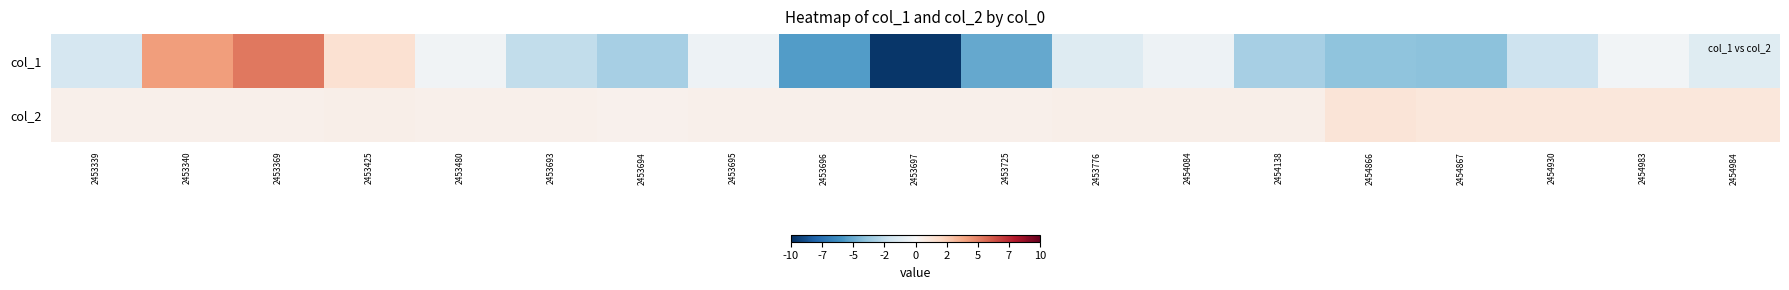

Reading left to right, what are all the values shown in this chart?

col_1: 2453339=-1.7	2453340=4.2	2453369=5.3	2453425=1.5	2453480=-0.4	2453693=-2.5	2453694=-3.3	2453695=-0.5	2453696=-5.6	2453697=-9.7	2453725=-5.2	2453776=-1.3	2454084=-0.5	2454138=-3.4	2454866=-4.0	2454867=-4.1	2454930=-2.1	2454983=-0.3	2454984=-1.2
col_2: 2453339=0.5	2453340=0.5	2453369=0.5	2453425=0.5	2453480=0.5	2453693=0.5	2453694=0.5	2453695=0.5	2453696=0.5	2453697=0.5	2453725=0.5	2453776=0.5	2454084=0.6	2454138=0.6	2454866=1.3	2454867=1.2	2454930=1.1	2454983=1.1	2454984=1.1